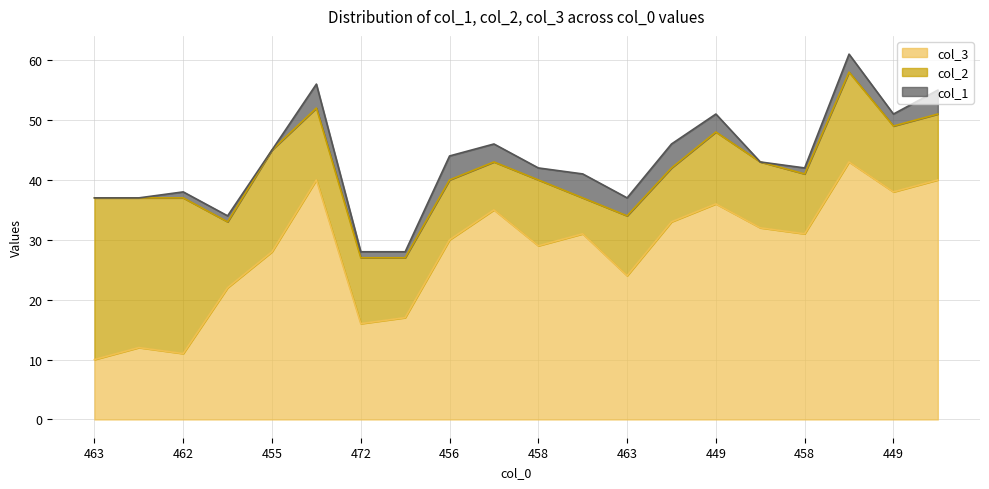

Does the chart have visible grid lines?

Yes